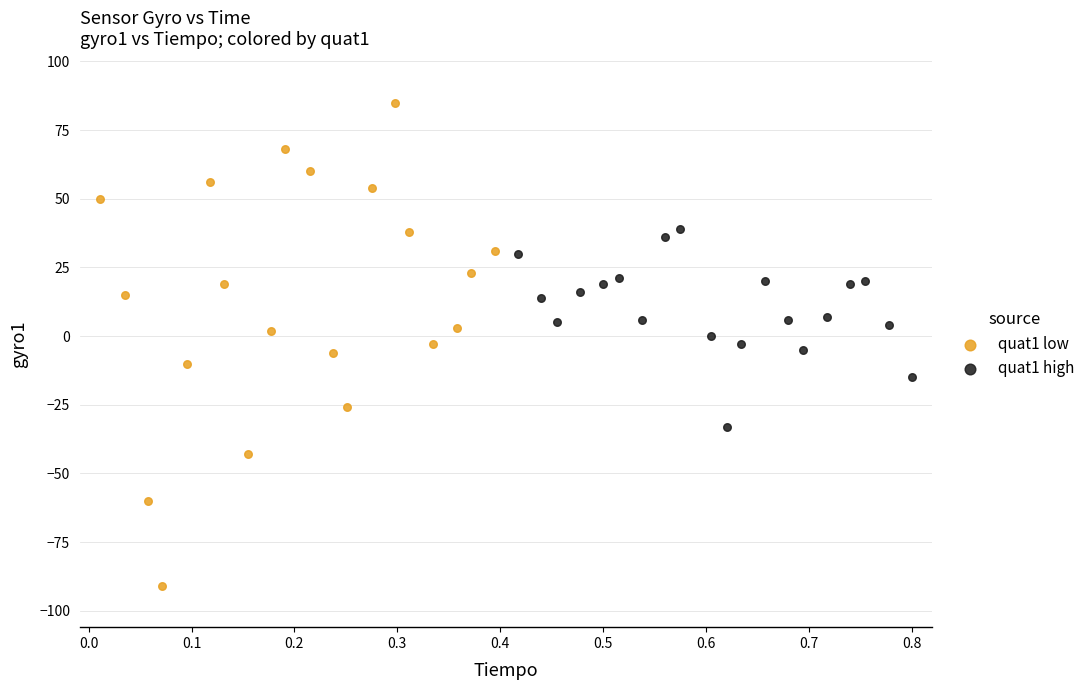

Which series has the widest spread of Y values?

quat1 low